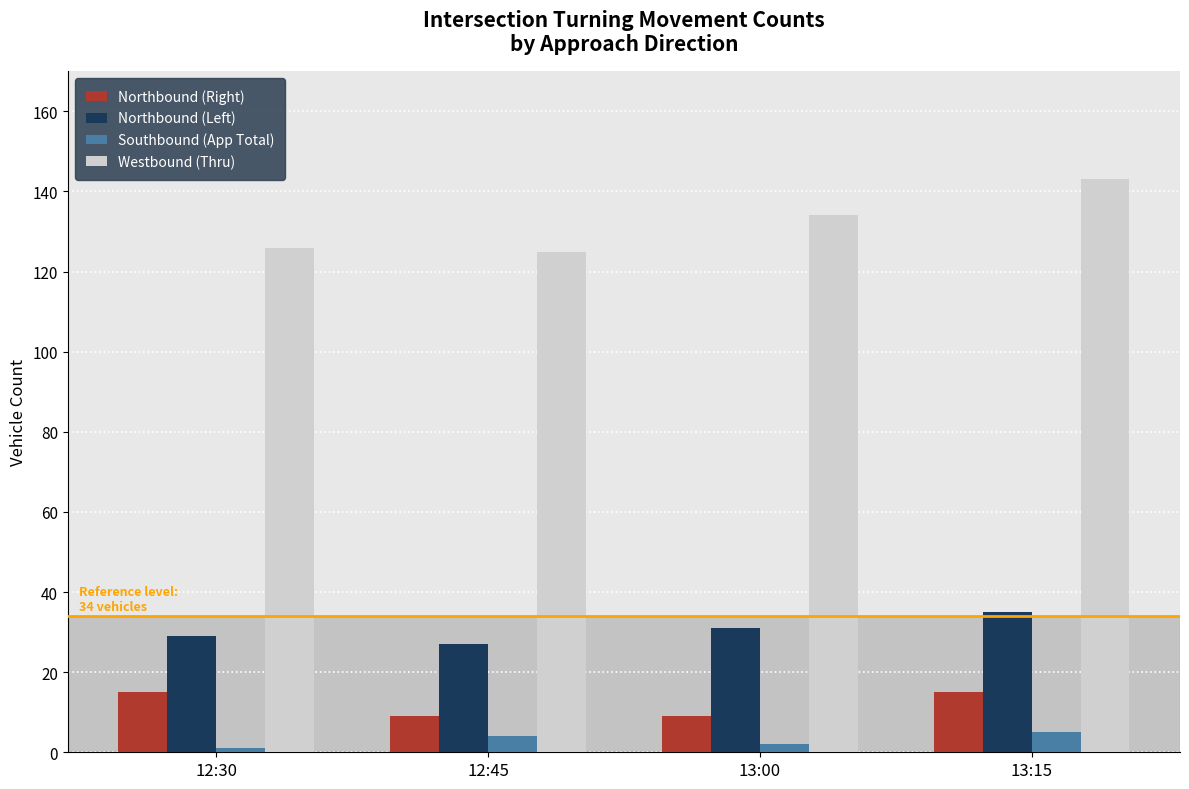

Reading right to left, extract all data points from this chart.

Northbound (Right): 13:15=15	13:00=9	12:45=9	12:30=15
Northbound (Left): 13:15=35	13:00=31	12:45=27	12:30=29
Southbound (App Total): 13:15=5	13:00=2	12:45=4	12:30=1
Westbound (Thru): 13:15=143	13:00=134	12:45=125	12:30=126